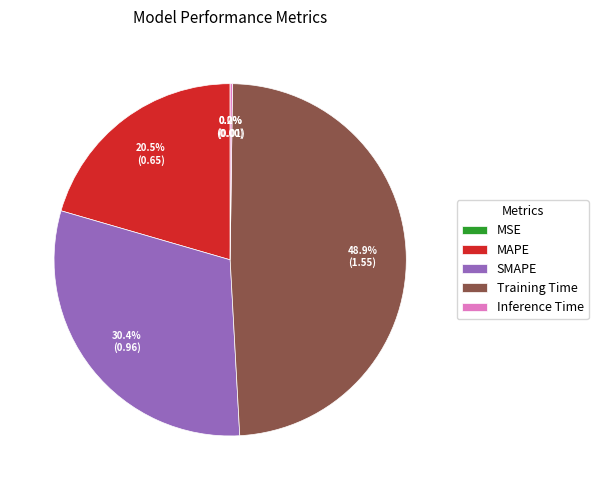

How much of the chart is everything except Training Time?

51.1%